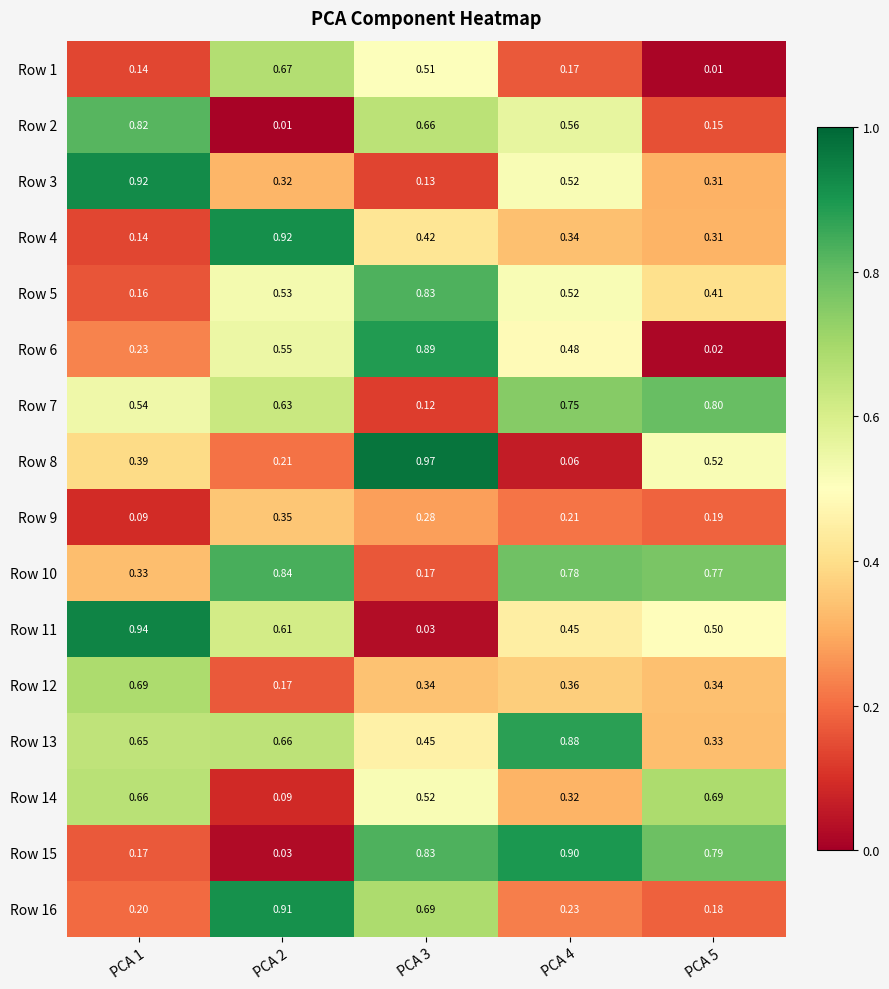

Count the number of categories in the chart.

5